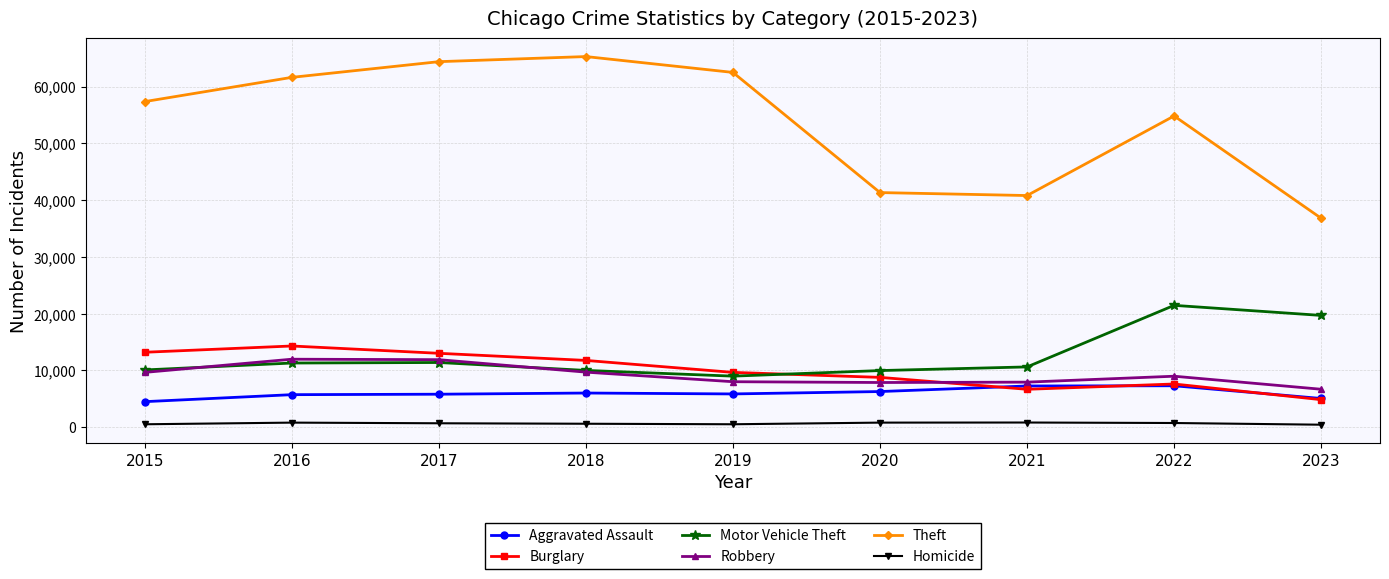

What is the highest value of the Aggravated Assault series?

7280